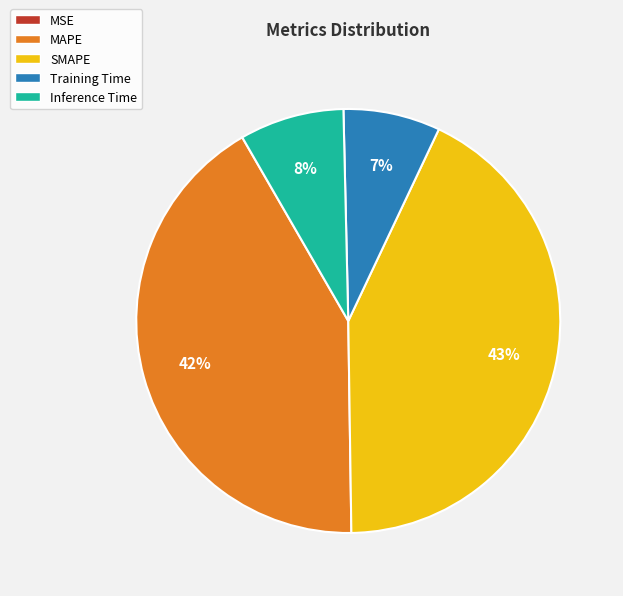

To the nearest percent, what percentage of the pie is Inference Time?

8%